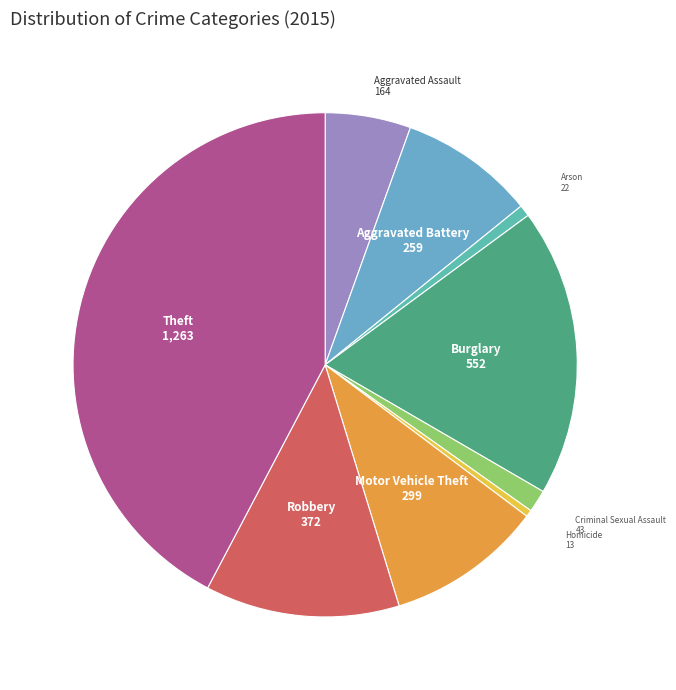

Does Theft represent more than half of the total?

No